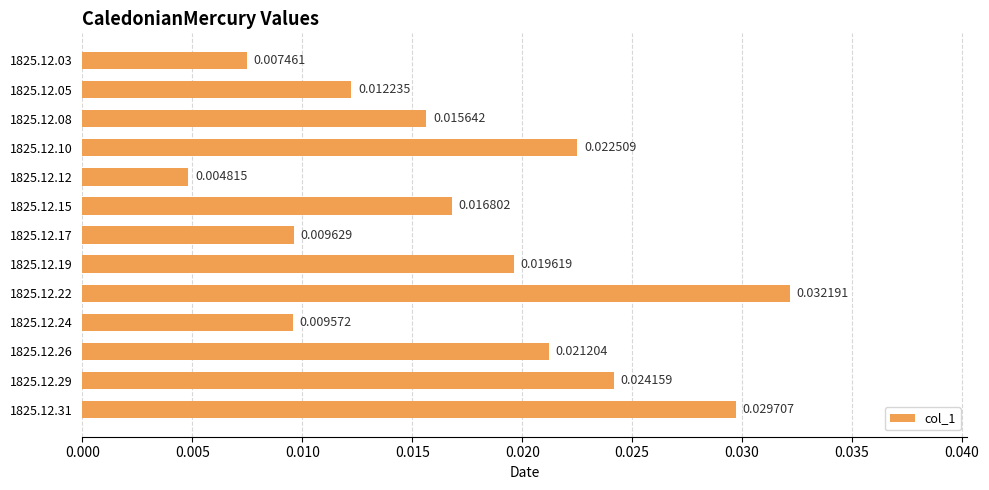

Which label corresponds to the largest value in the chart?

1825.12.22